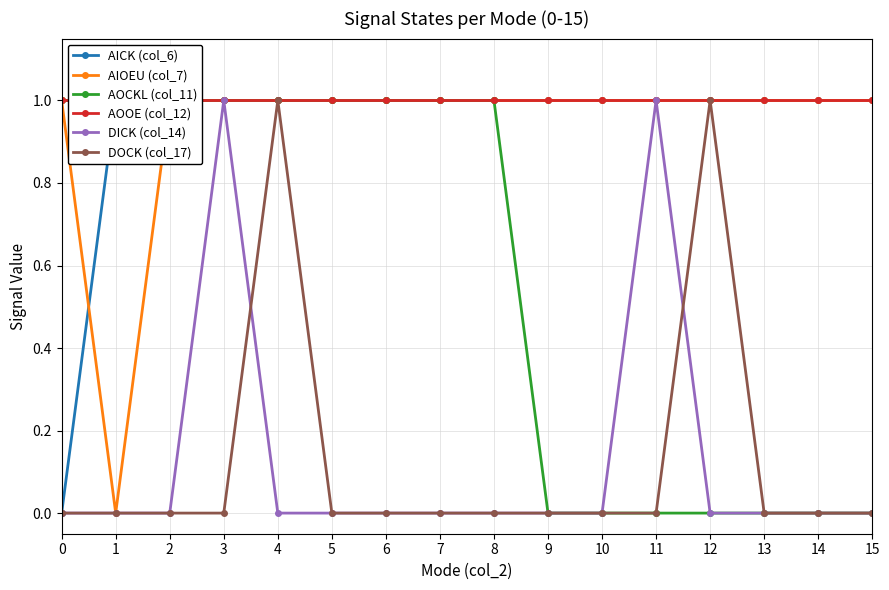

True or false: AOCKL (col_11) and AIOEU (col_7) cross at least once.

False